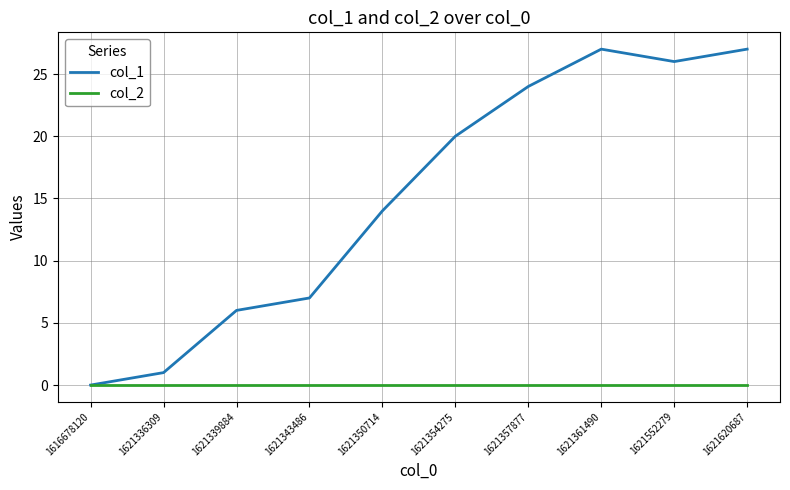

In col_1, how many points are higher than both neighbors (excluding endpoints)?

1